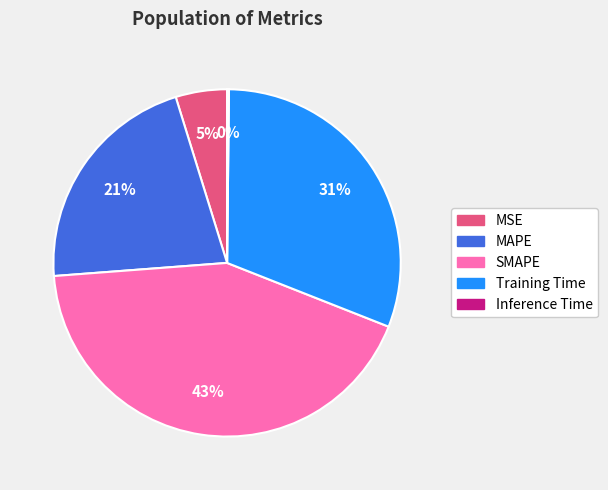

What is the ratio of the value at MAPE to the value at SMAPE?

0.5